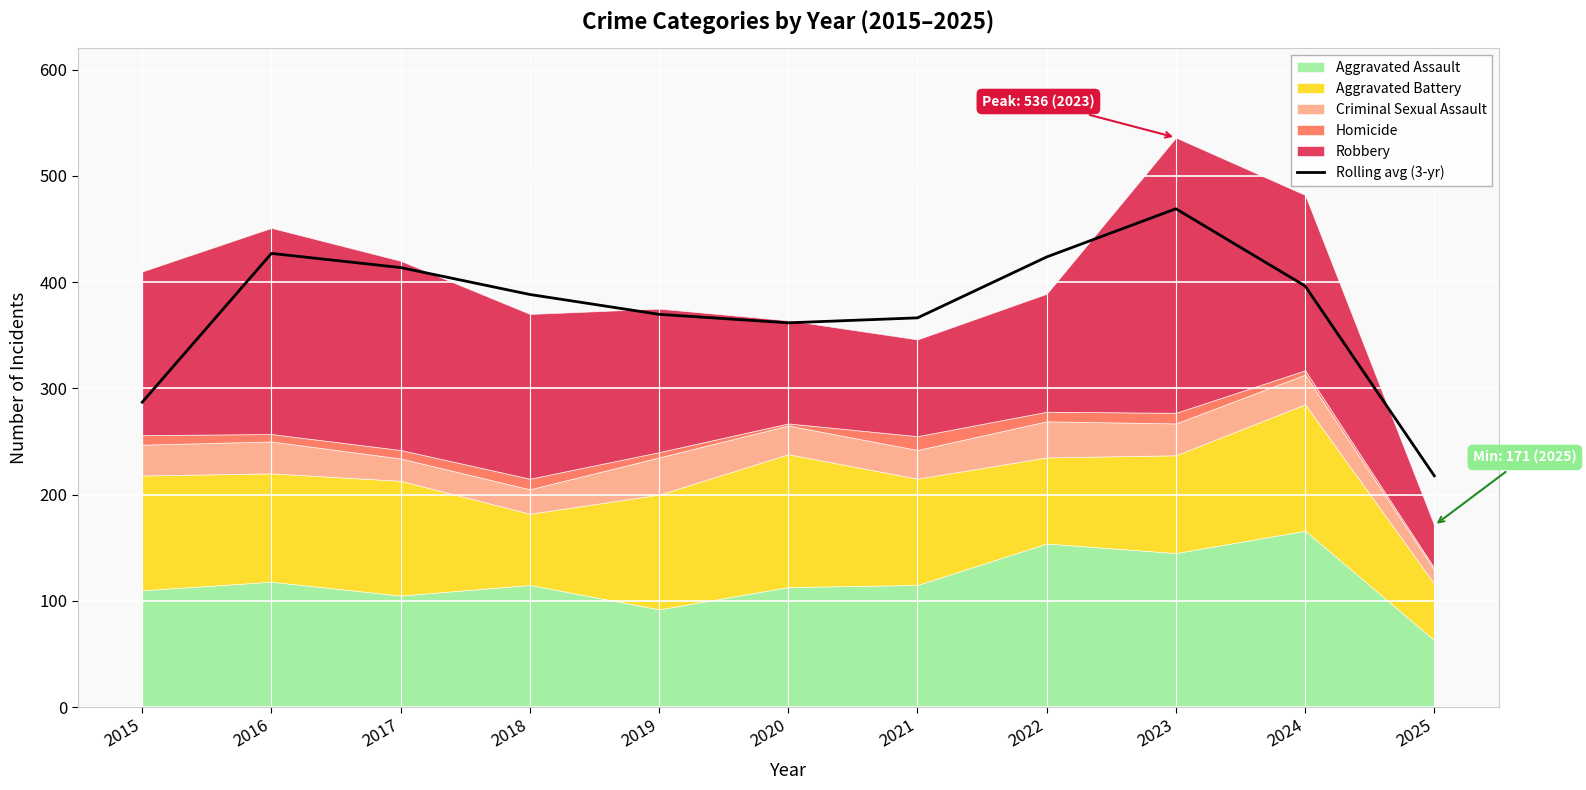

How many lines are shown in the chart?

1